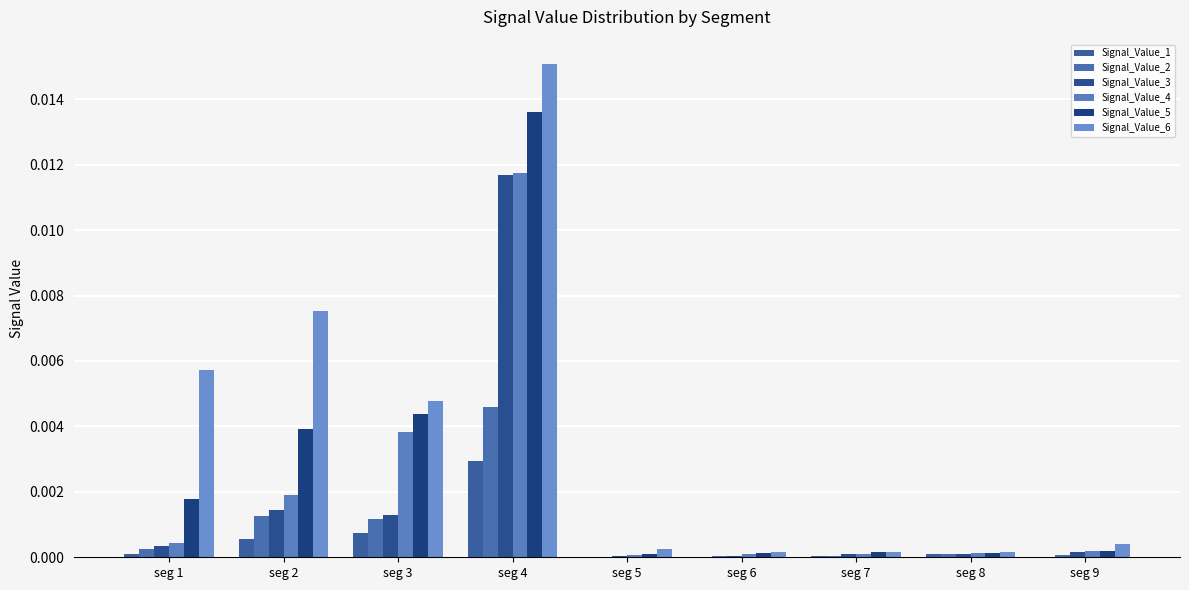

At which label does Signal_Value_4 reach its peak?

seg 4